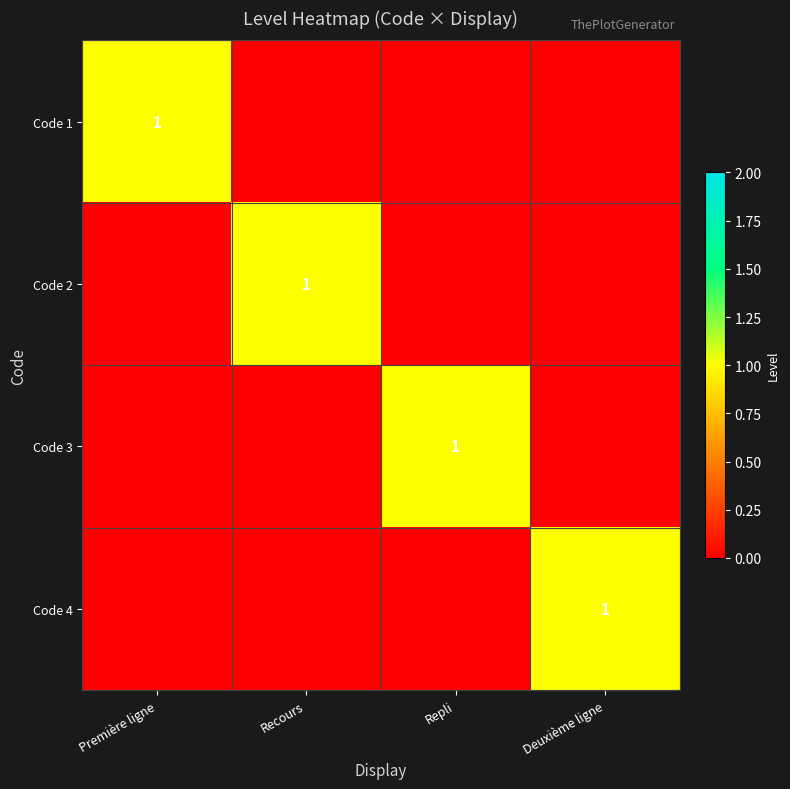

Which has a higher value, Deuxième ligne or Repli?

Deuxième ligne